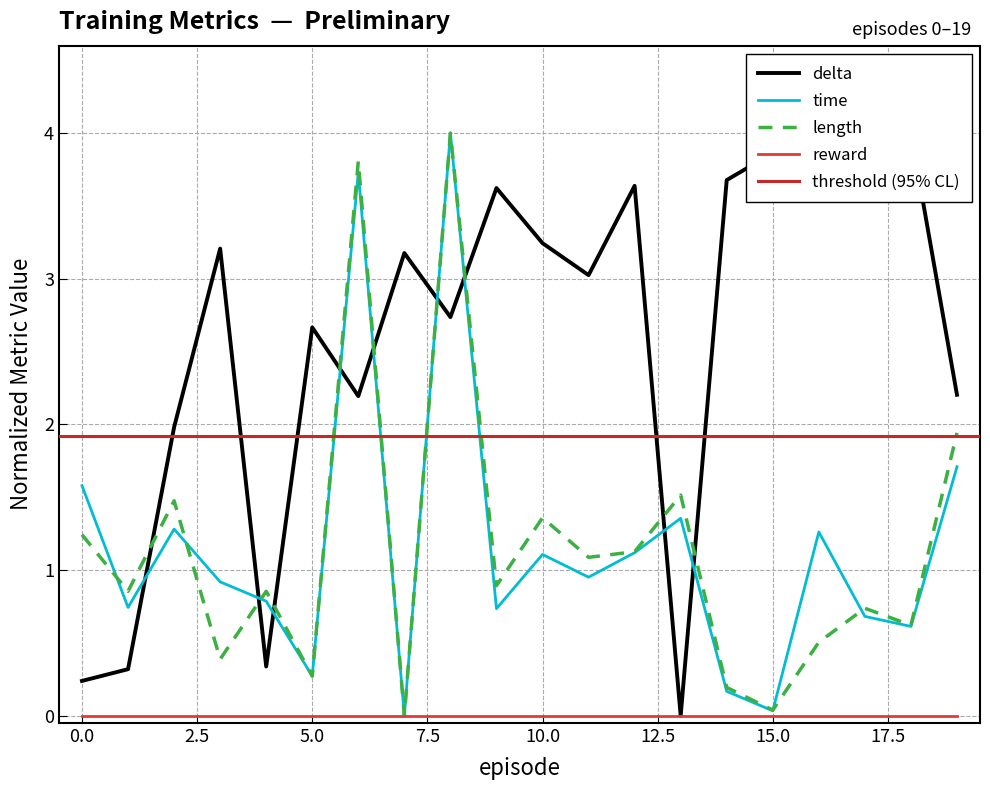

The delta series shows 3.8 at 19. True or false?

False